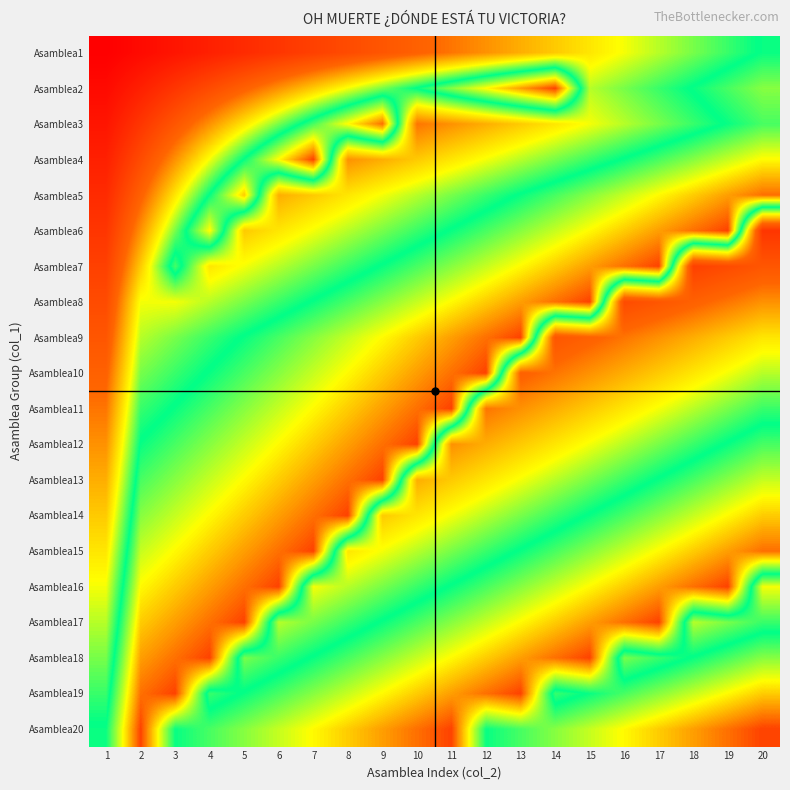

At which category does the chart reach its minimum across all series?

1